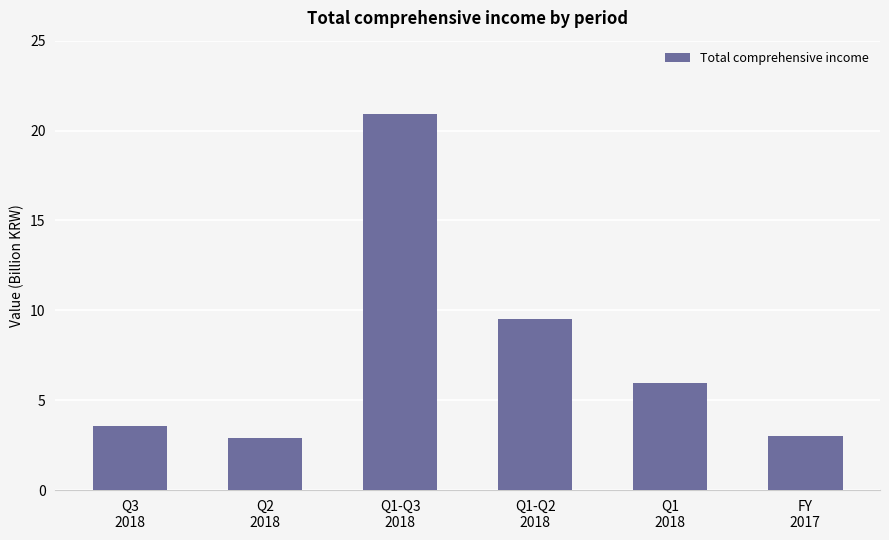

Between Q1-Q2
2018 and Q1-Q3
2018, which is larger?

Q1-Q3
2018